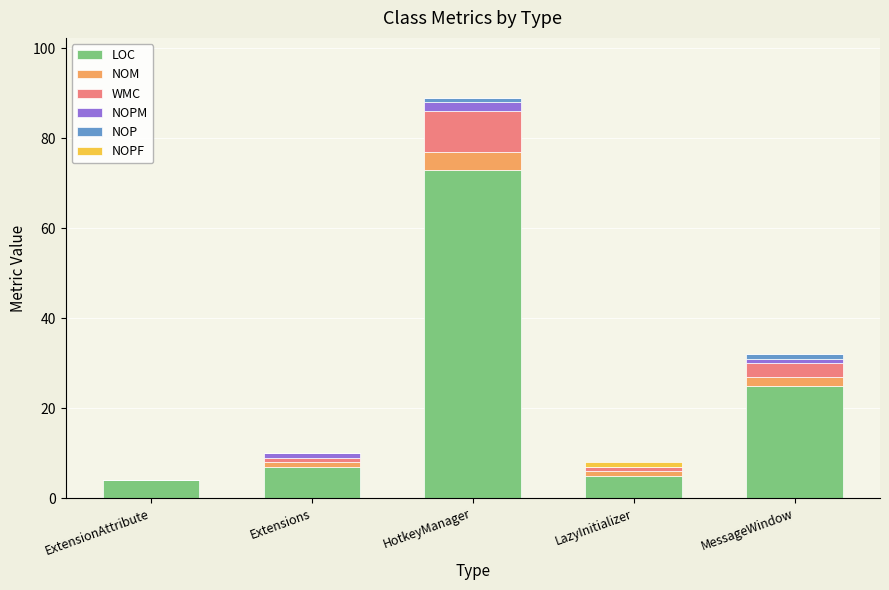

What is the highest value of the LOC series?

73